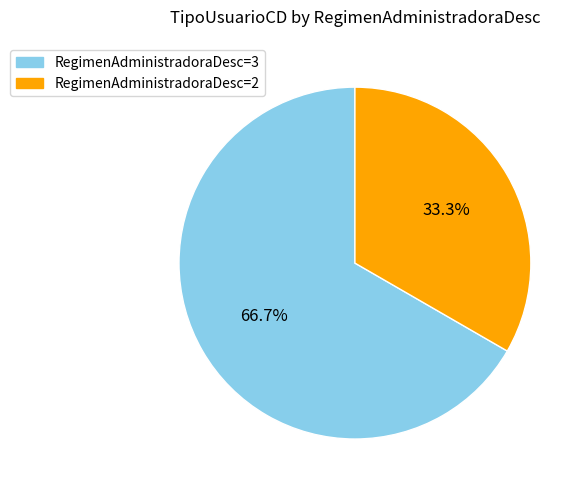

Does any single category account for the majority?

Yes